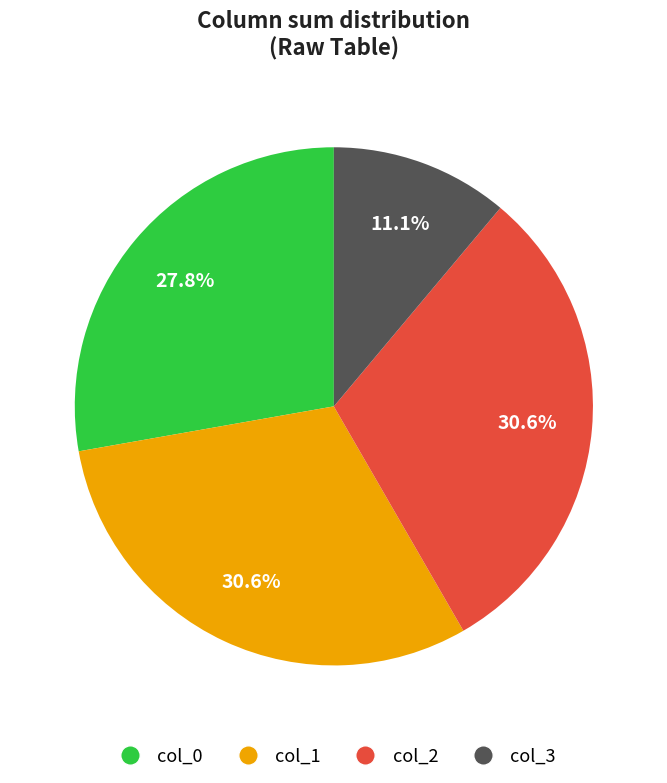

Which slice is the smallest?

col_3